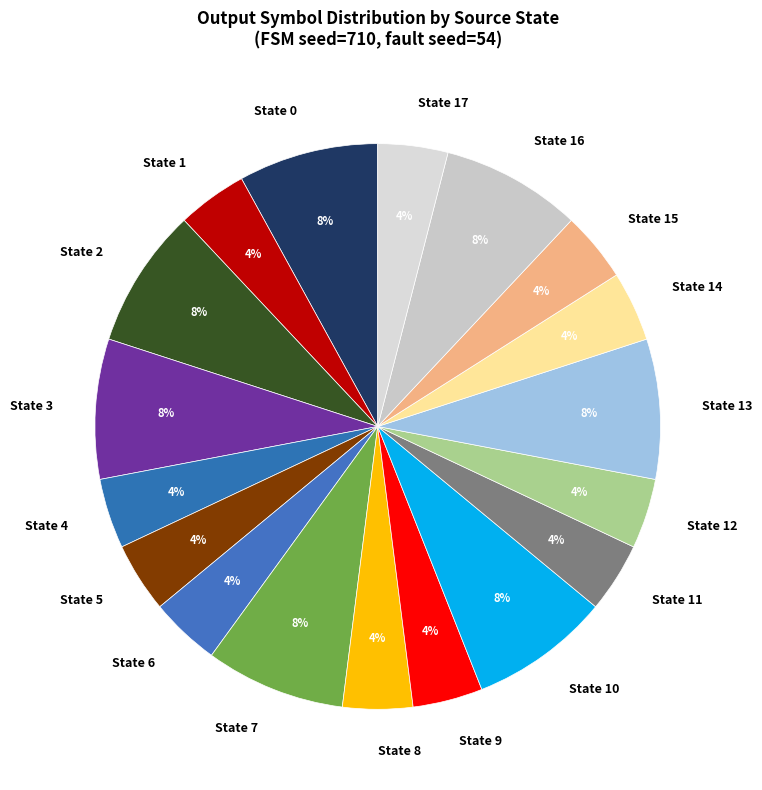

Does any single category account for the majority?

No